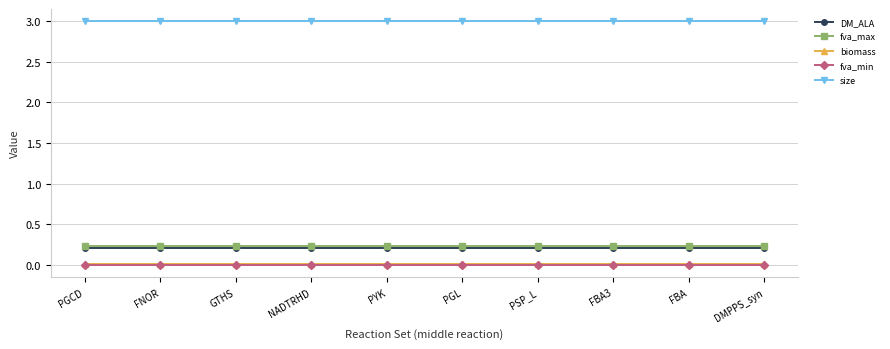

What is the maximum value shown in the chart?

3.0